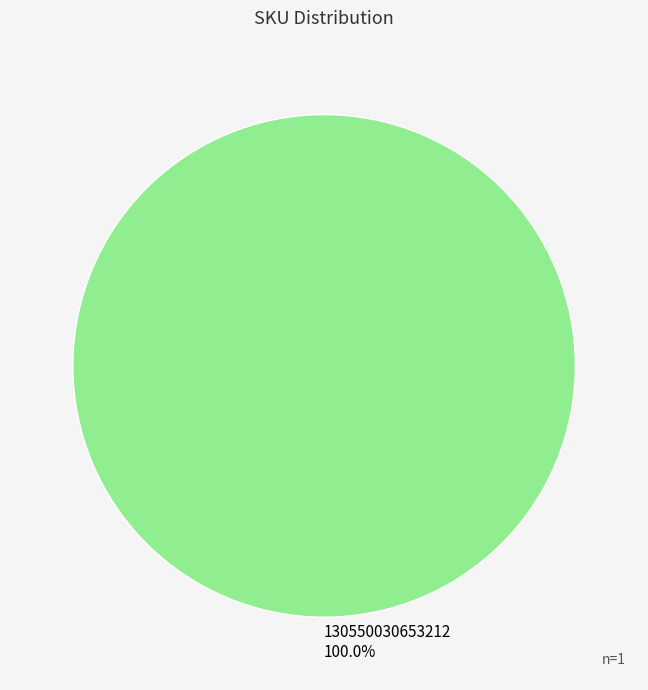

How many slices are in this pie chart?

1